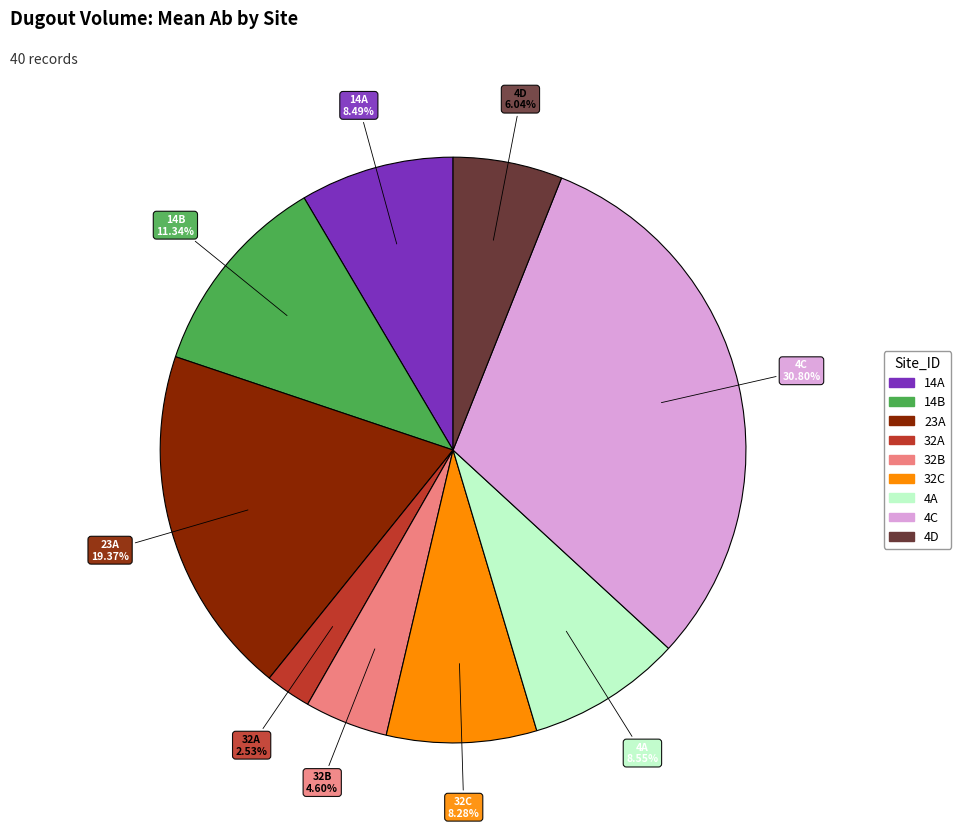

Does any single category account for the majority?

No